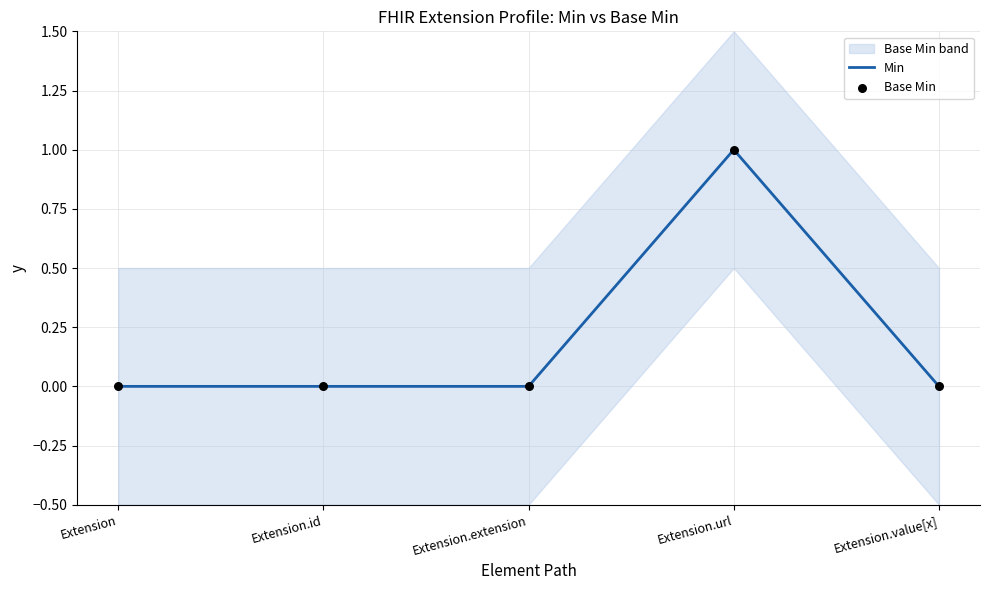

Is the value of Min at Extension.url greater than the value of Base Min at Extension.id?

Yes